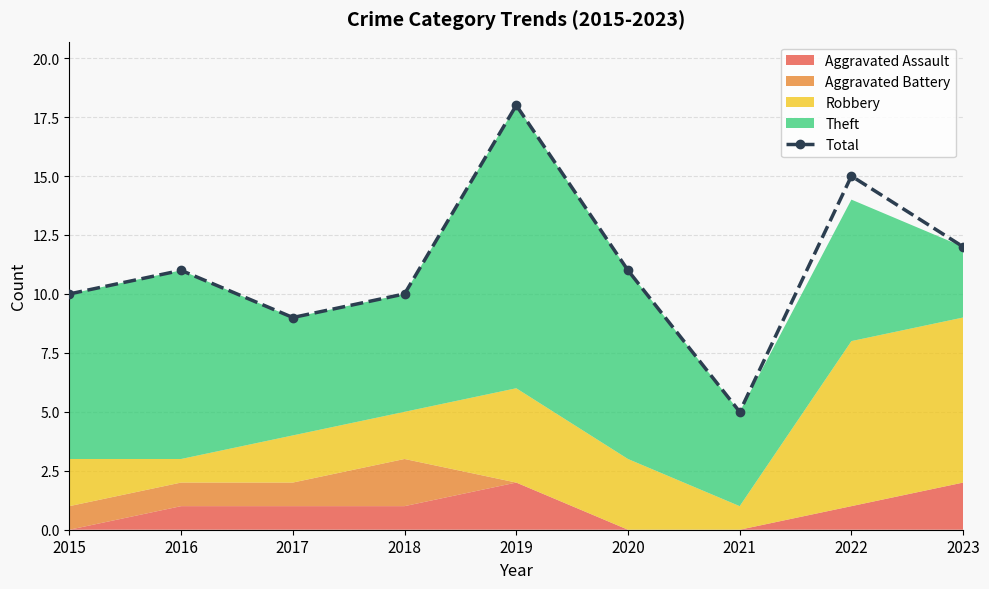

At which category does the data reach its first local peak?

2016